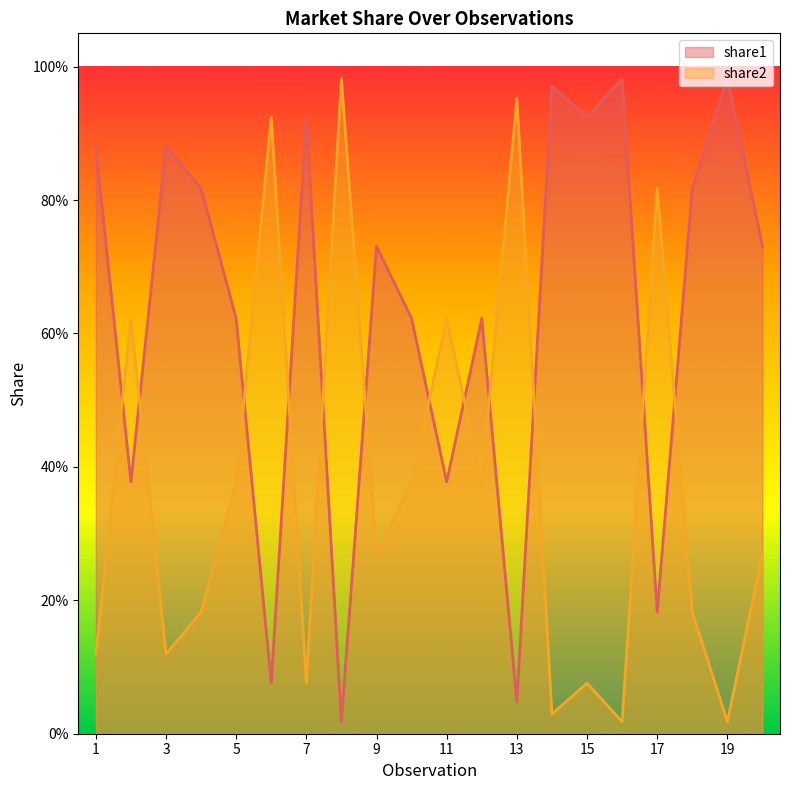

Rank the categories by share2 value from highest to lowest.

8, 13, 6, 17, 2, 11, 5, 10, 12, 20, 9, 4, 18, 1, 3, 7, 15, 14, 16, 19